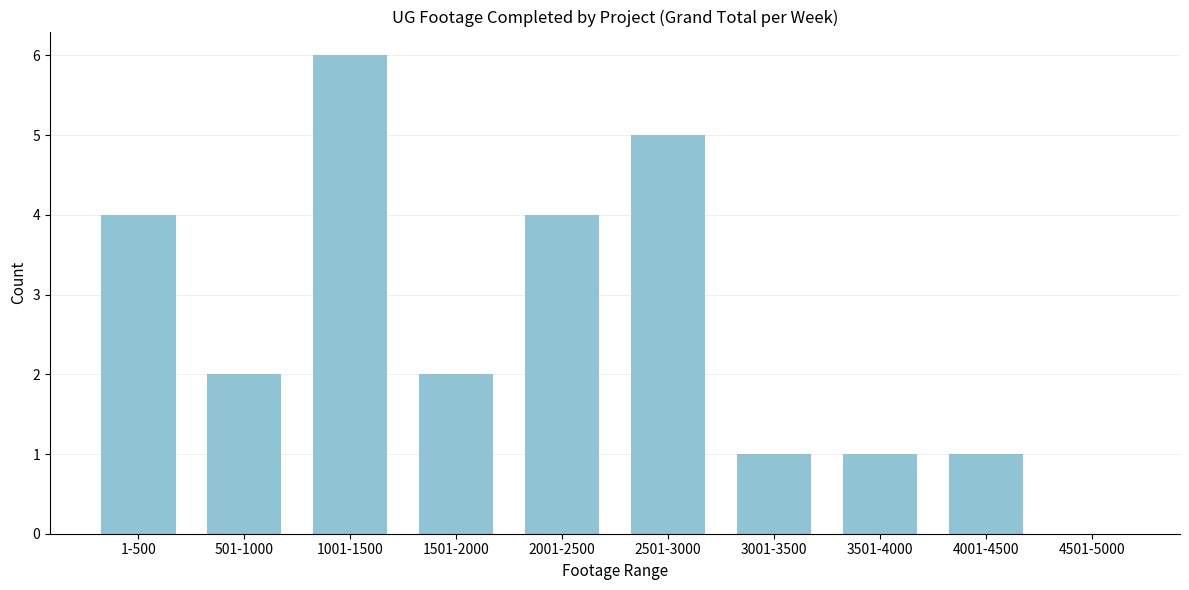

Reading right to left, extract all data points from this chart.

4501-5000=0	4001-4500=1	3501-4000=1	3001-3500=1	2501-3000=5	2001-2500=4	1501-2000=2	1001-1500=6	501-1000=2	1-500=4